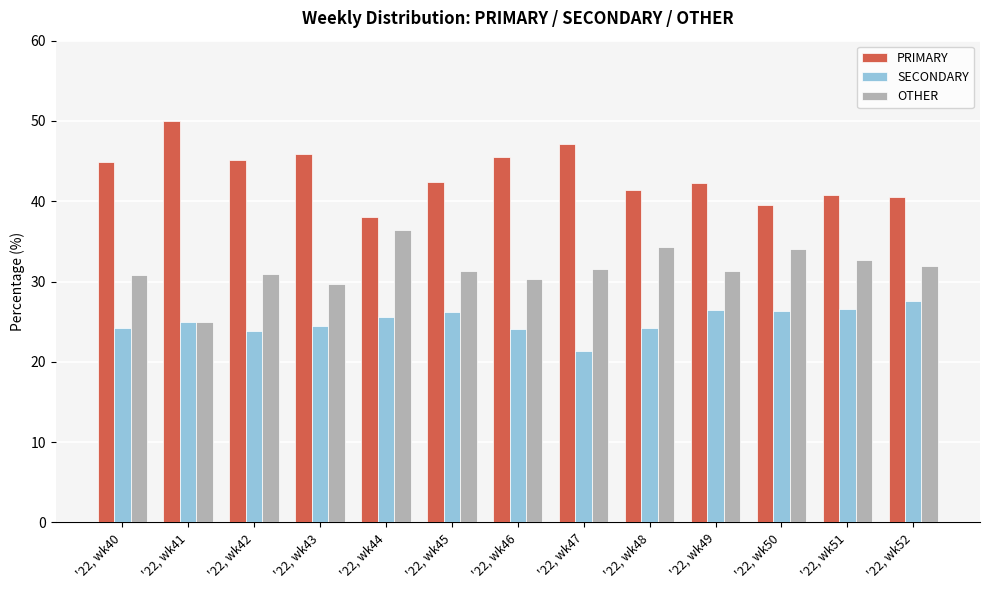

The PRIMARY series shows 40.5 at '22, wk52. True or false?

True